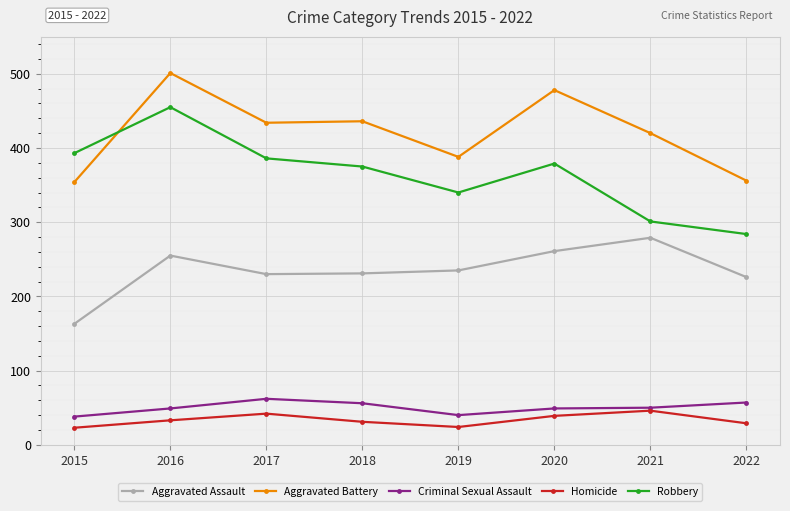

What is the difference between the second highest and second lowest values in the Aggravated Battery series?

122